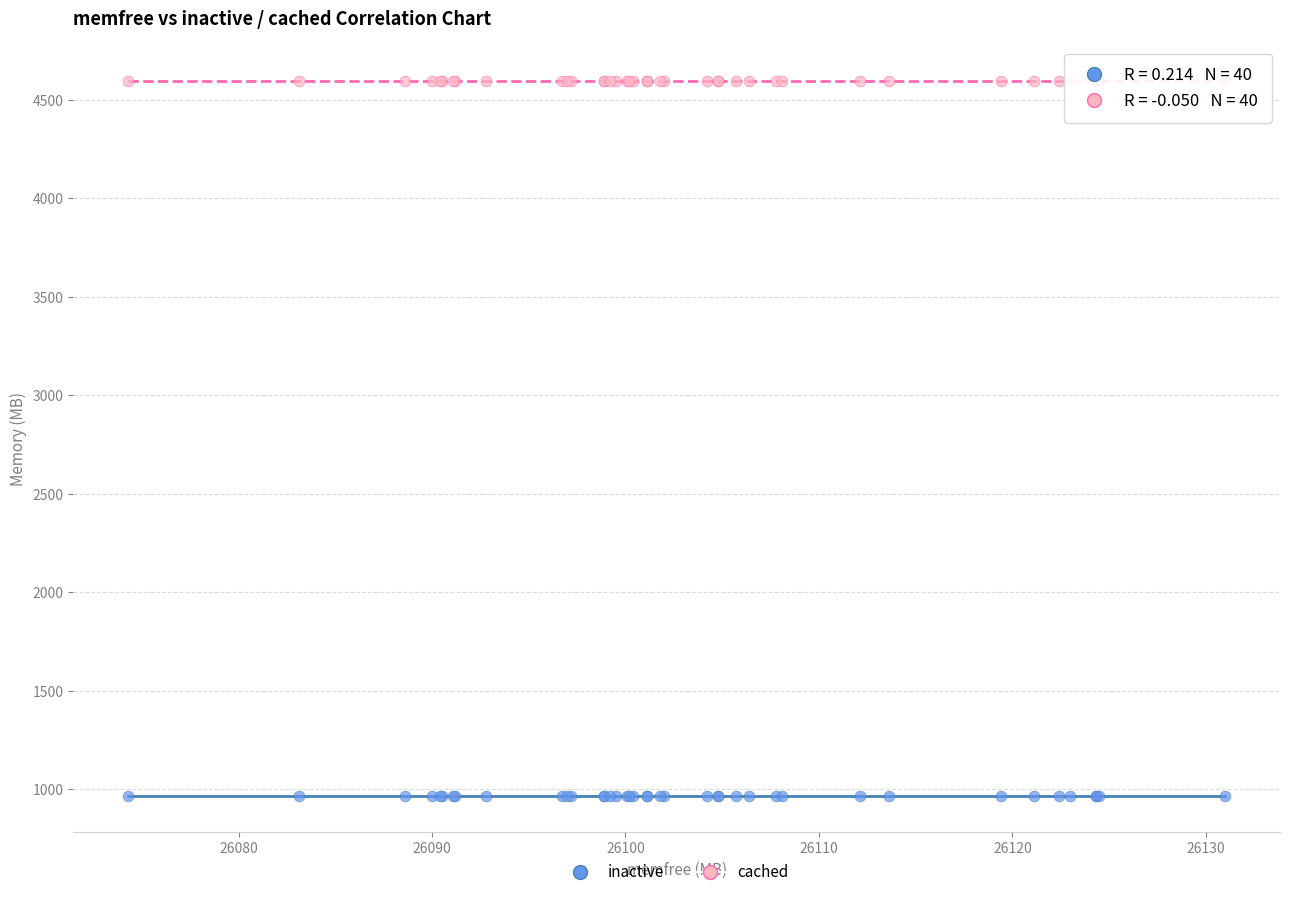

What is the X range (max minus min) for the scatter plot?

56.7